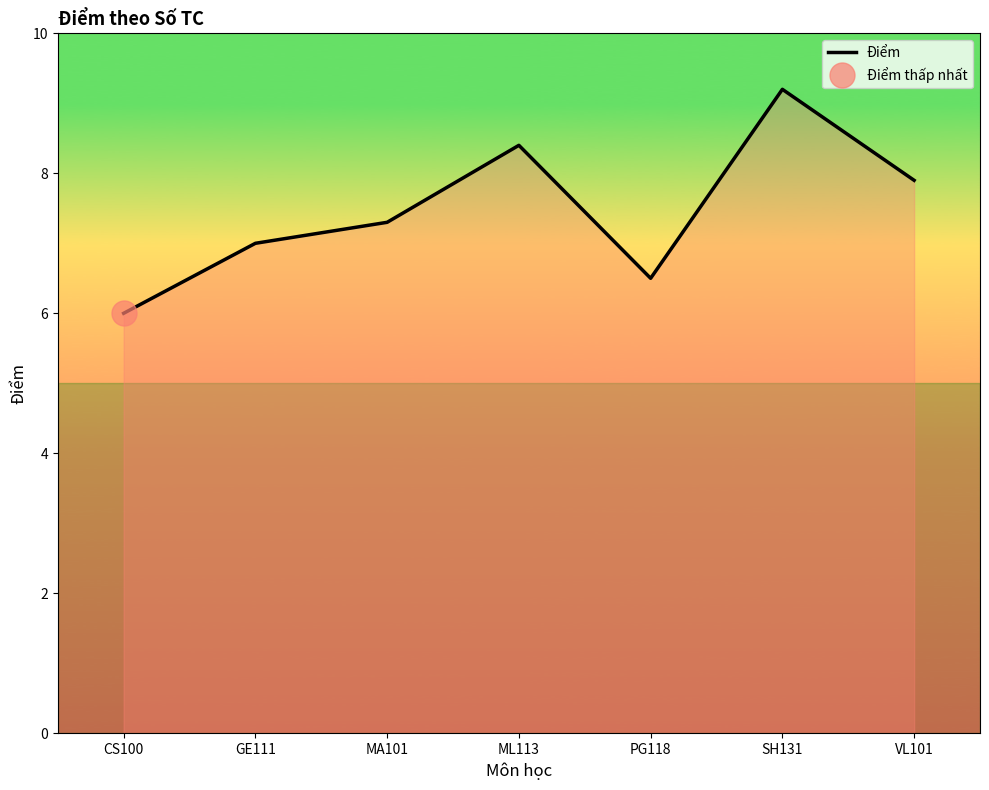

At which category does the data reach its first local peak?

ML113